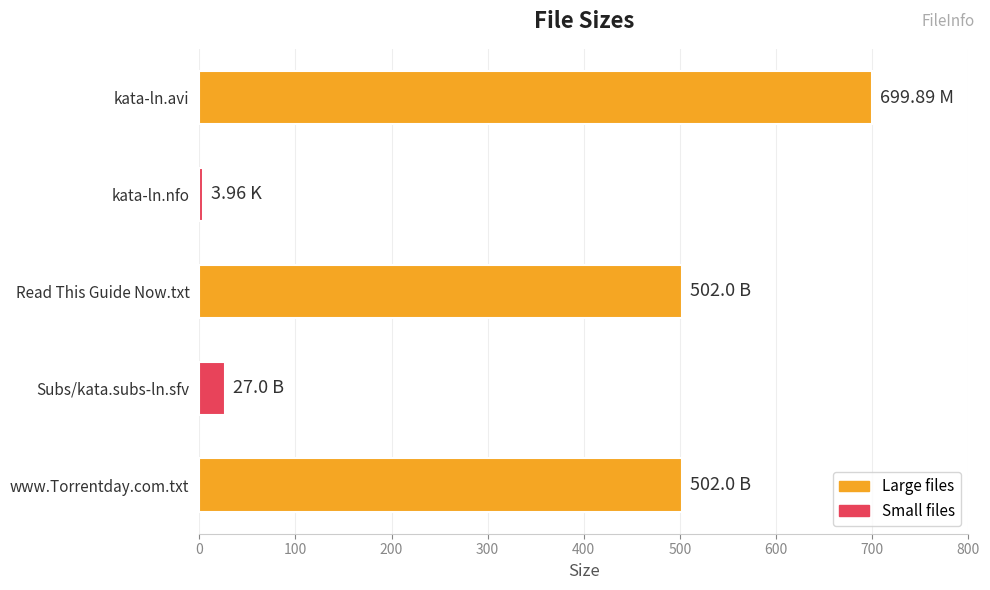

What is the maximum value shown in the chart?

699.9